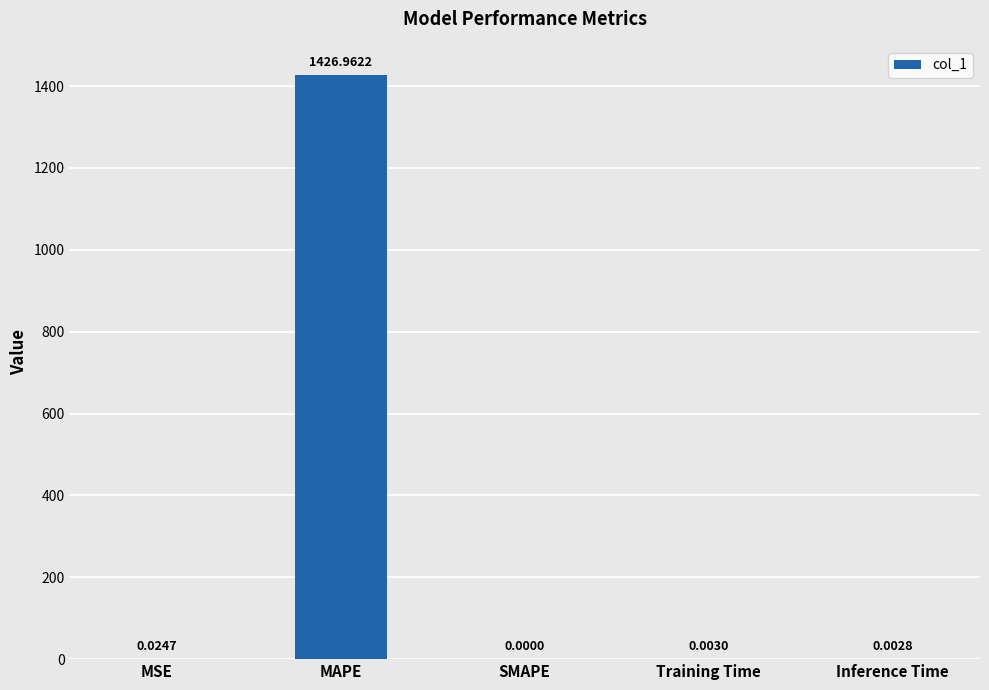

Where is the data nearest to the value 713?

MSE